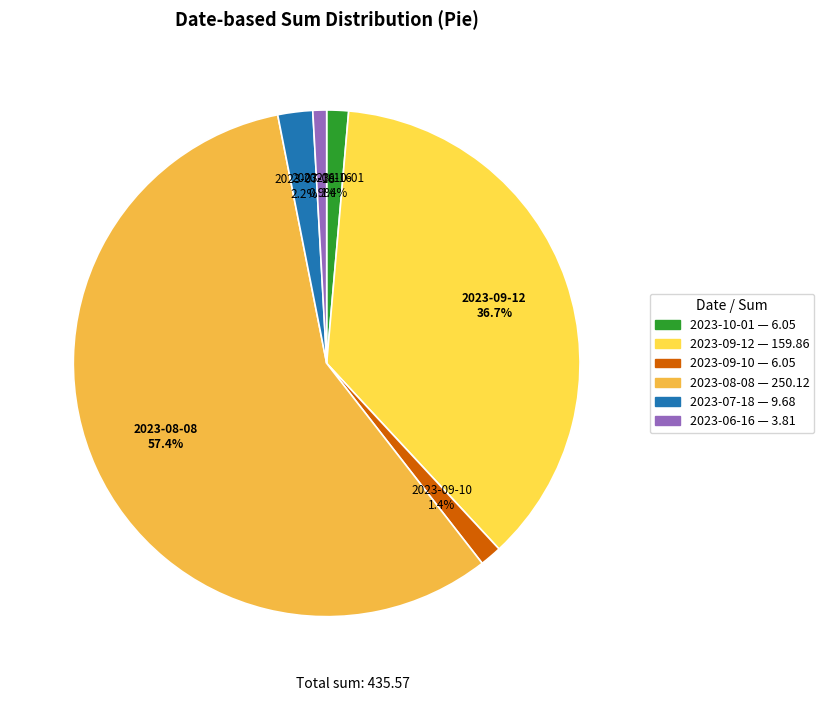

To the nearest percent, what is the combined percentage of 2023-10-01 and 2023-09-10?

3%